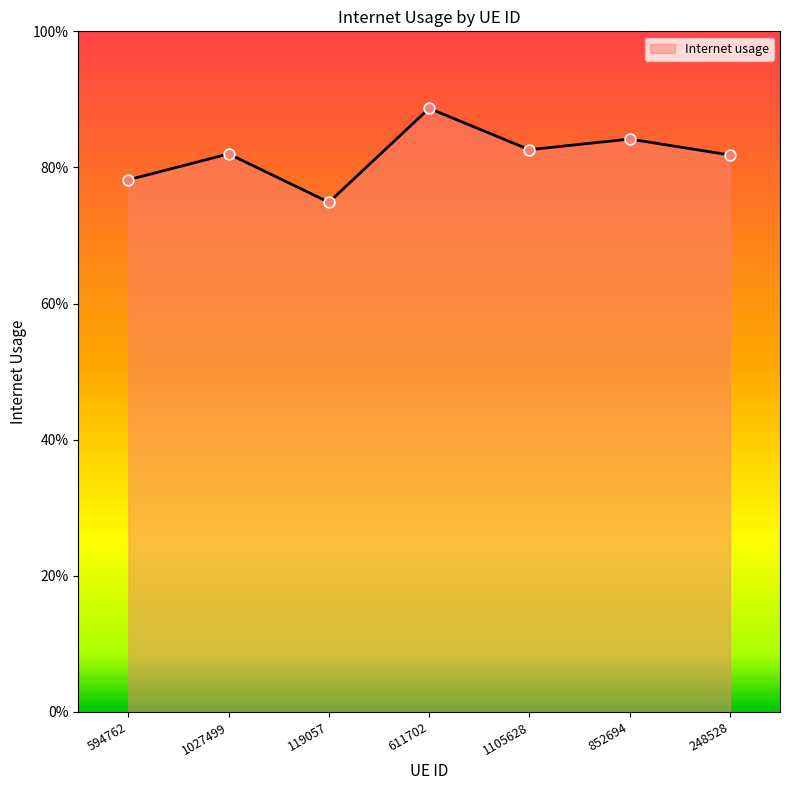

Between 119057 and 248528, which is larger?

248528